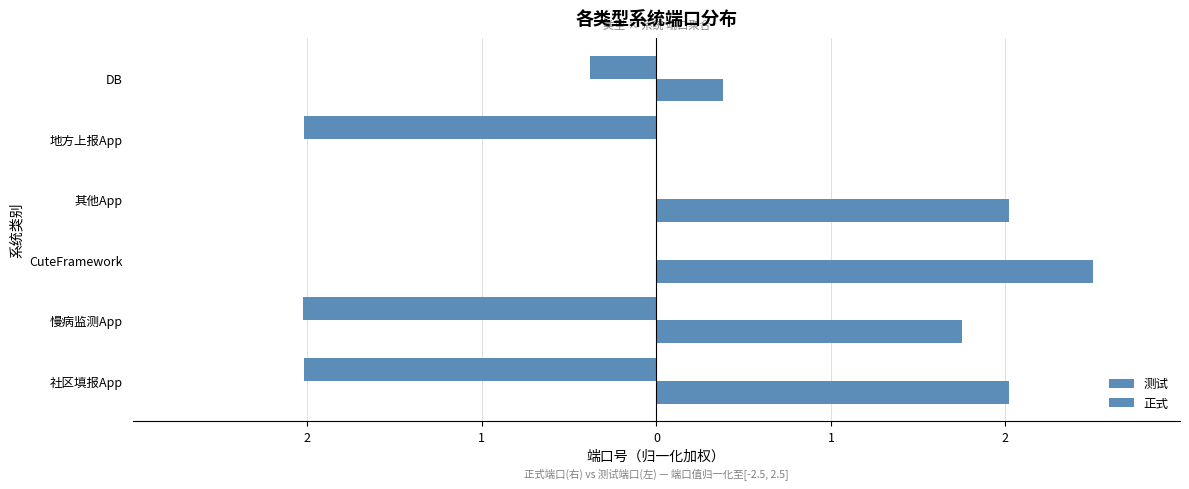

Rank the series by their maximum value, from lowest to highest.

测试, 正式